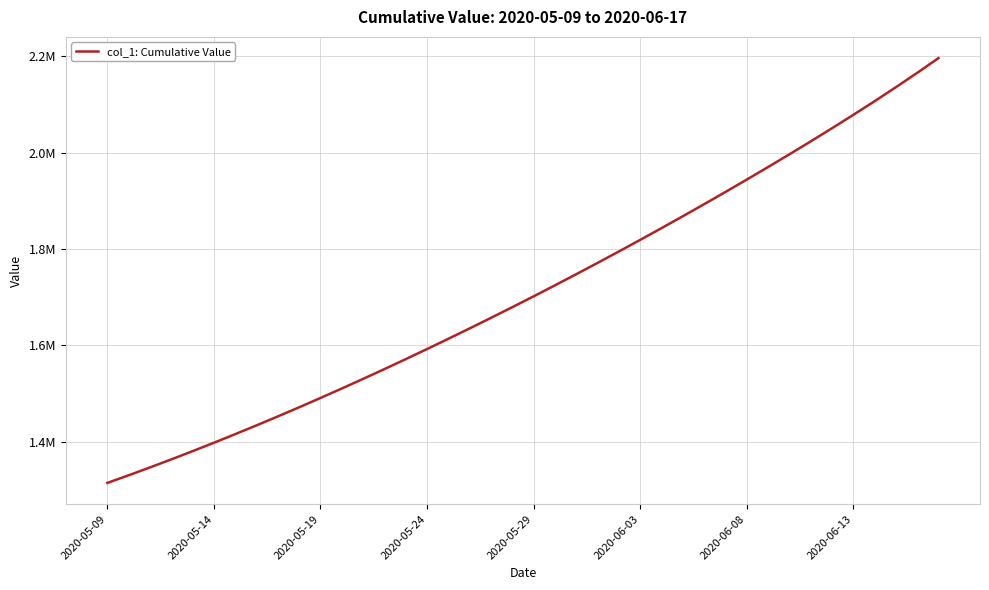

True or false: there are more than 2 points higher than both neighbors.

False